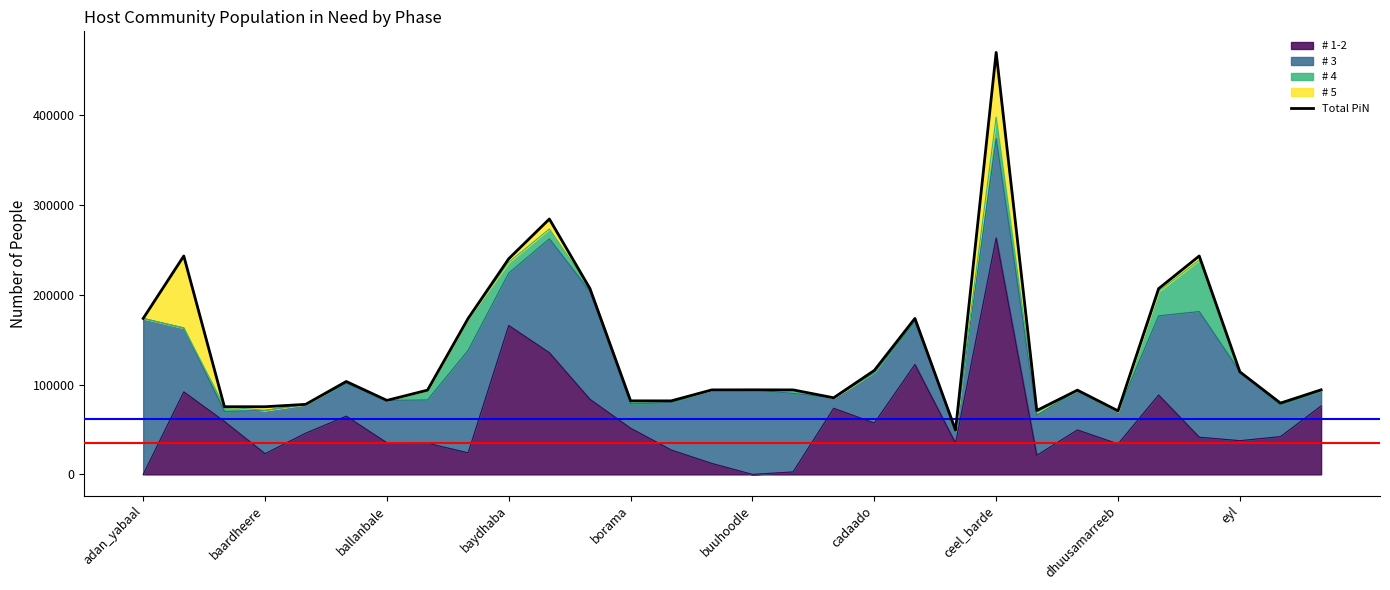

Which category has the highest value in the # 1-2 series?

ceel_barde